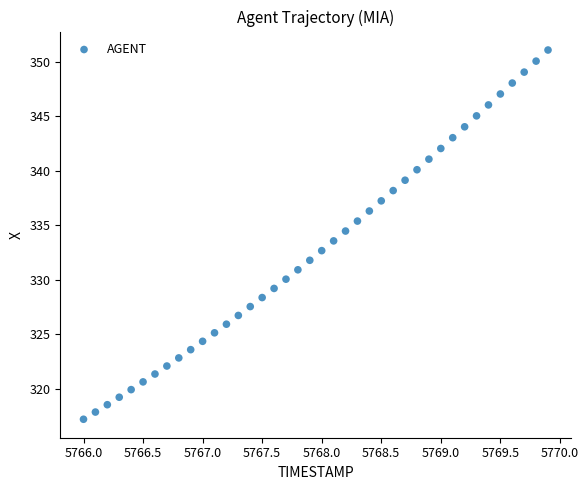

What is the range of X values (max minus min)?

3.9